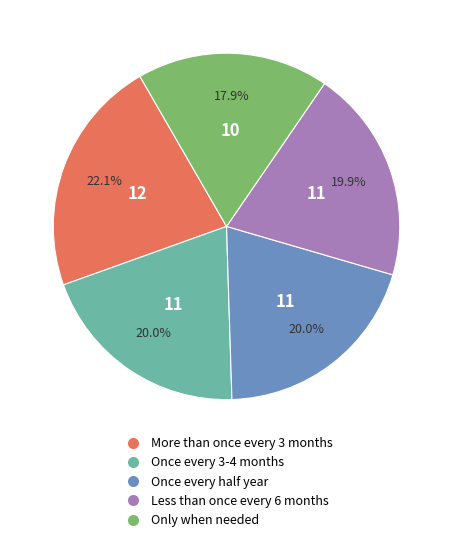

Count the number of slices in the pie.

5